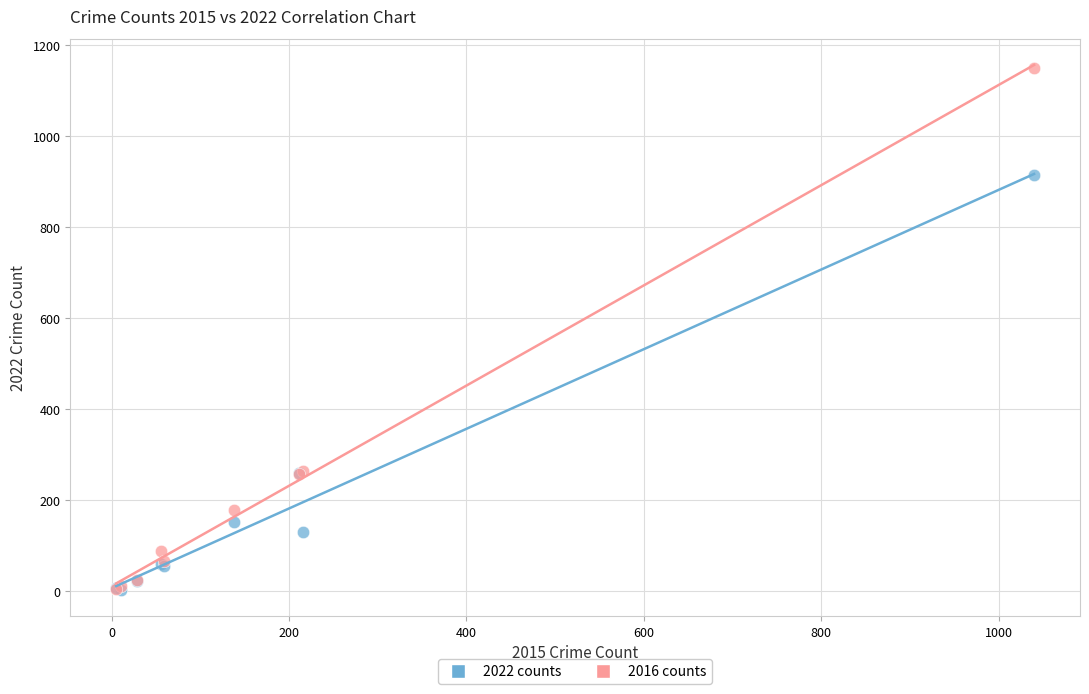

Which series reaches the maximum Y coordinate?

2016 counts